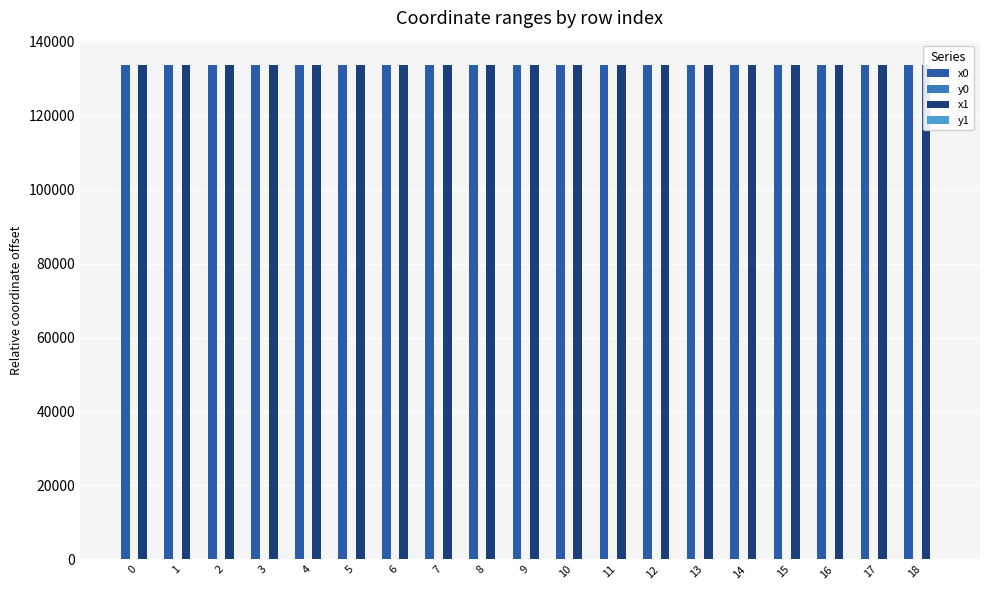

The x1 series shows 133643.6 at 5. True or false?

True